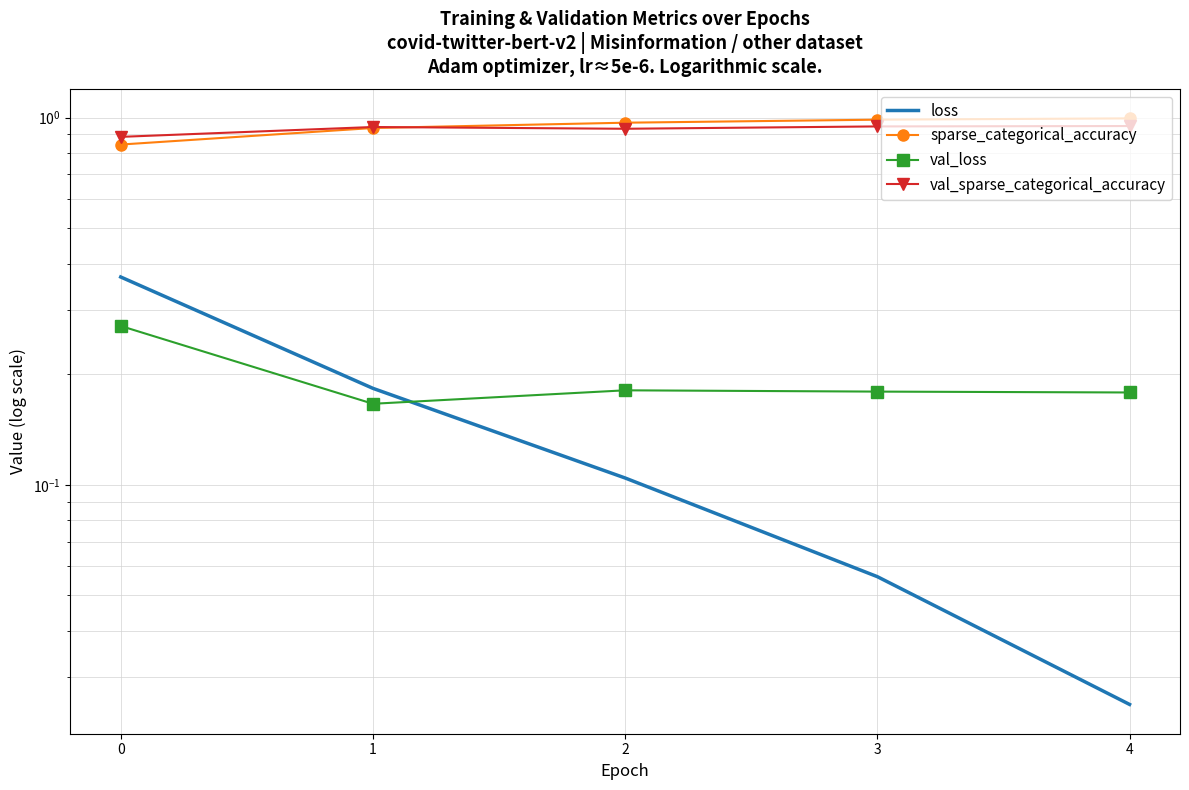

Is it true that loss equals 0.0 at 4?

False